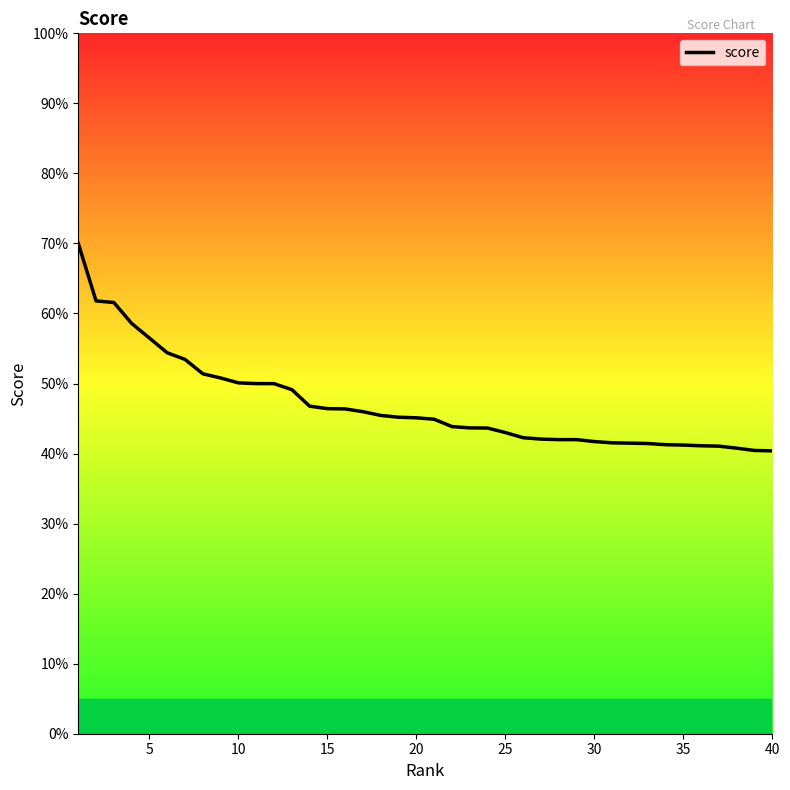

What is the sum of all values?

18.8